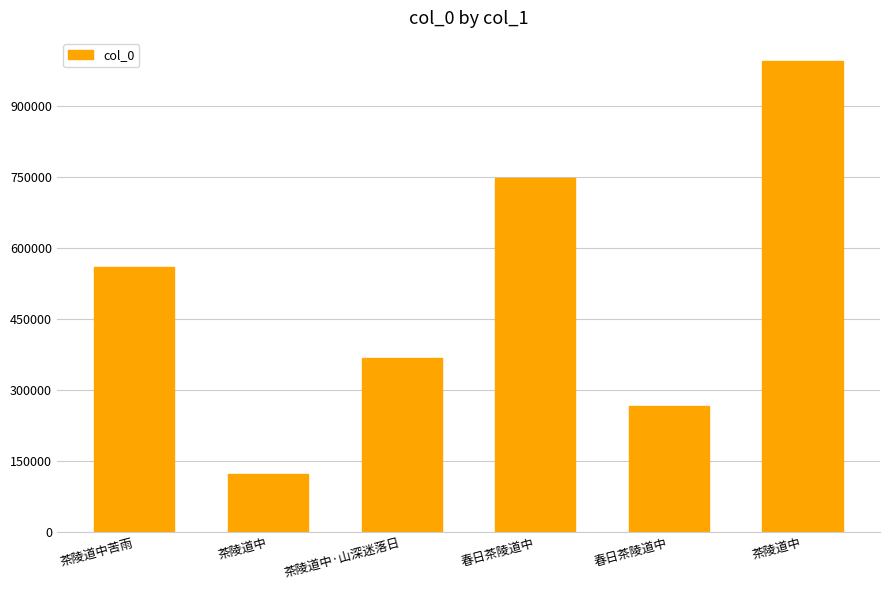

Which has a higher value, 茶陵道中·山深迷落日 or 茶陵道中?

茶陵道中